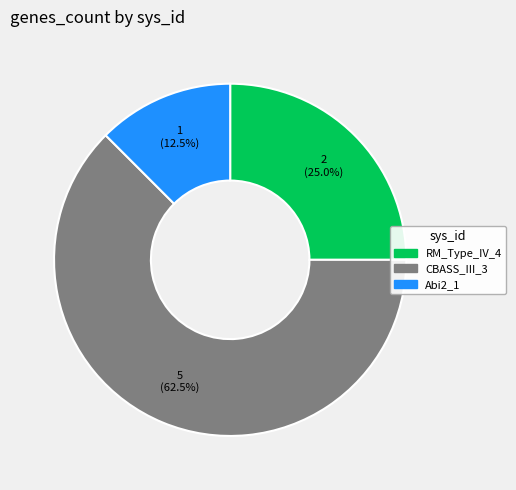

What is the total percentage of CBASS_III_3 and RM_Type_IV_4?

87.5%